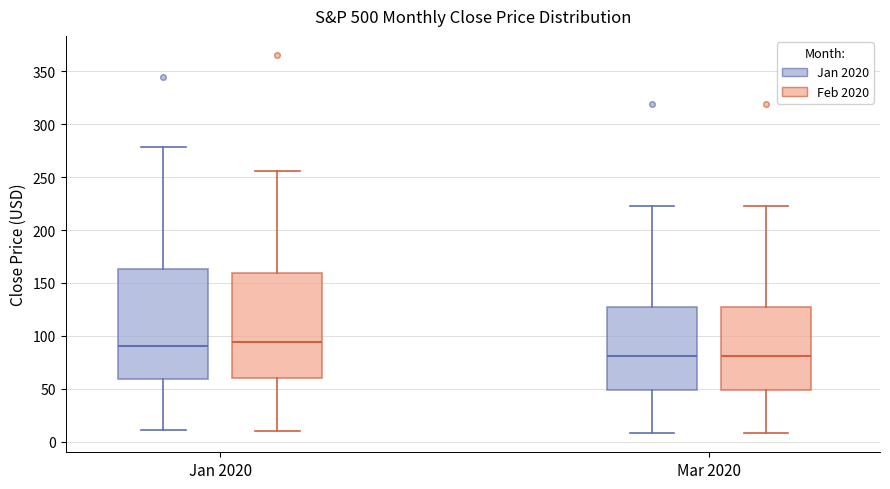

Where is the upper edge of the box for Jan 2020 (Feb 2020) on the y-axis? The values are not printed on the chart, so give them approximately, as read against the axis.

160